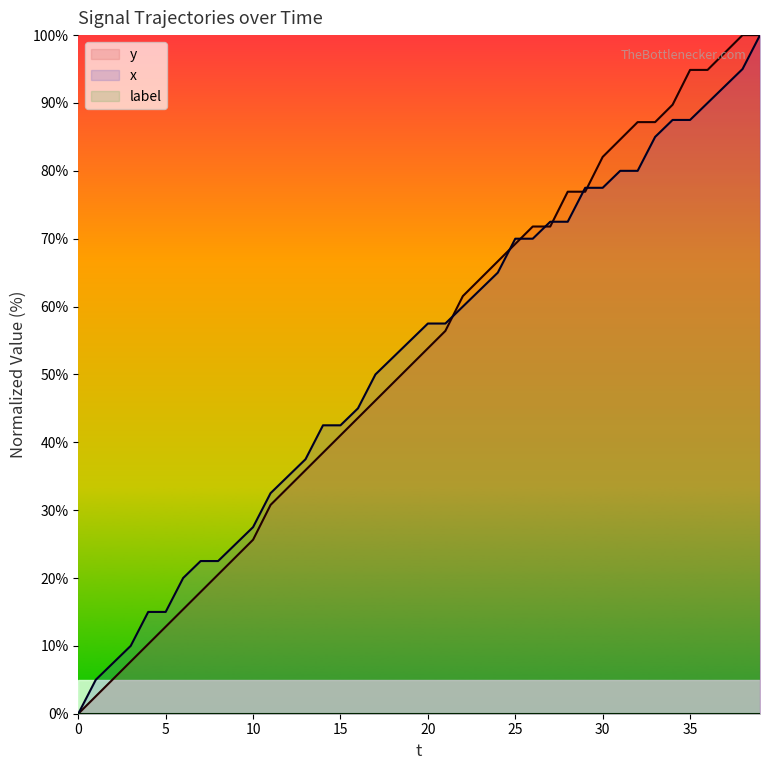

What is the greatest value displayed?

100.0